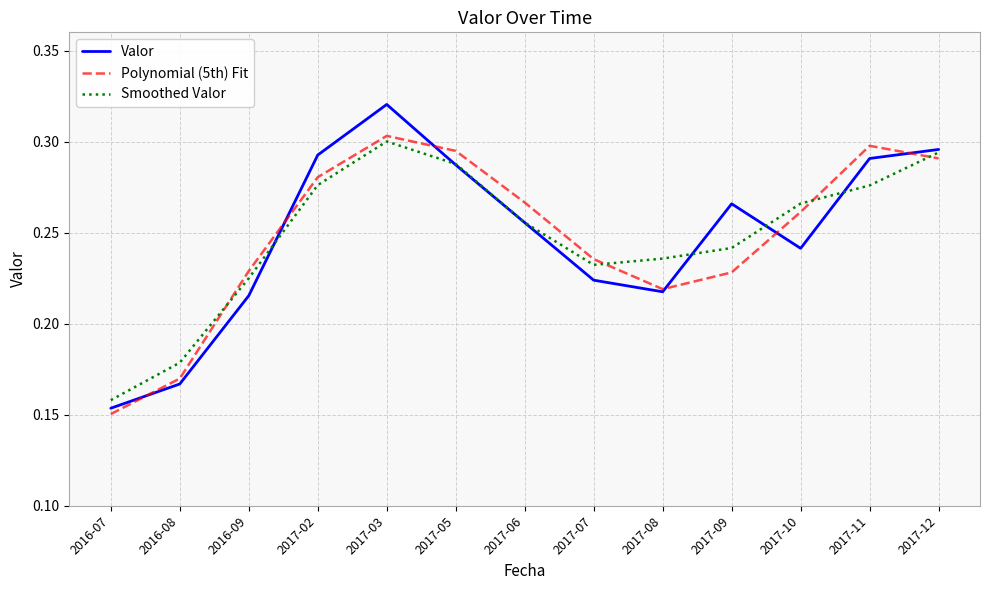

What is the total value across all series at 2017-03?

0.9